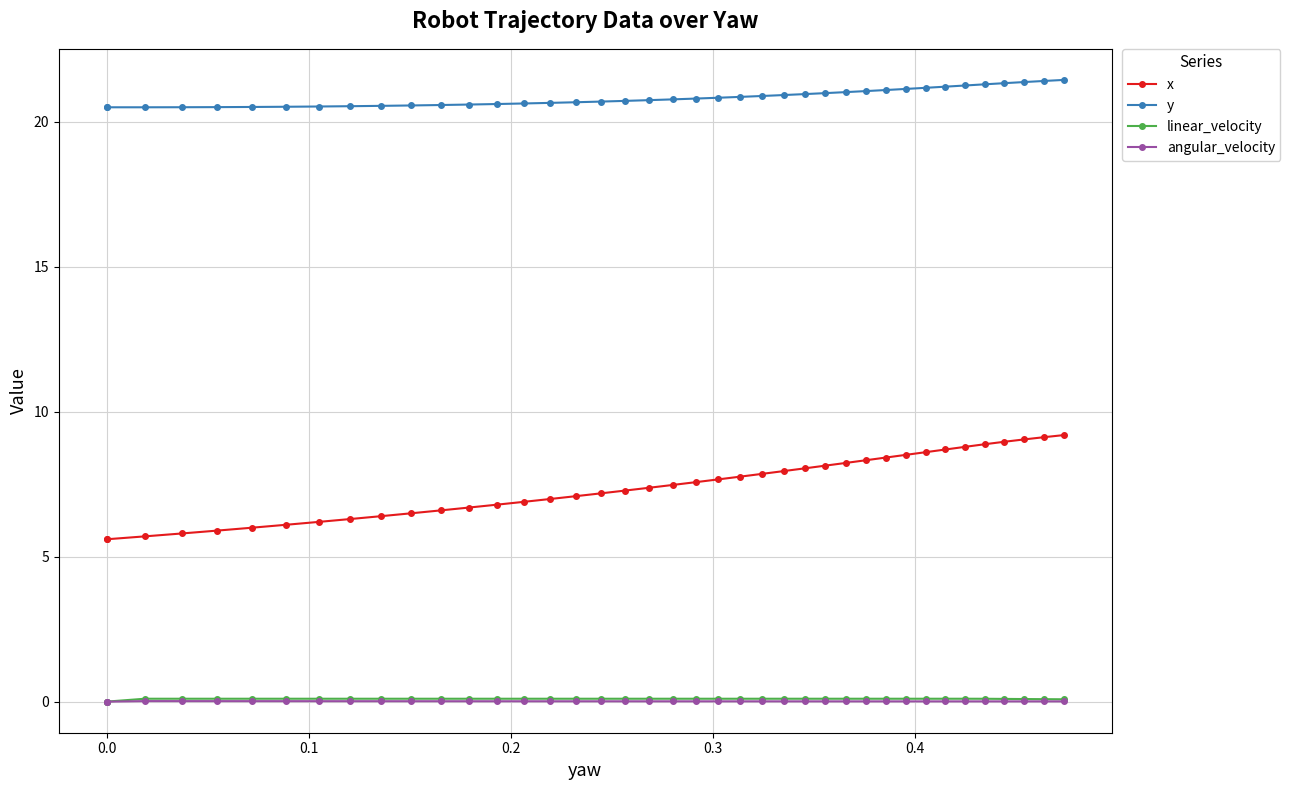

Which series has the largest total across all categories?

y